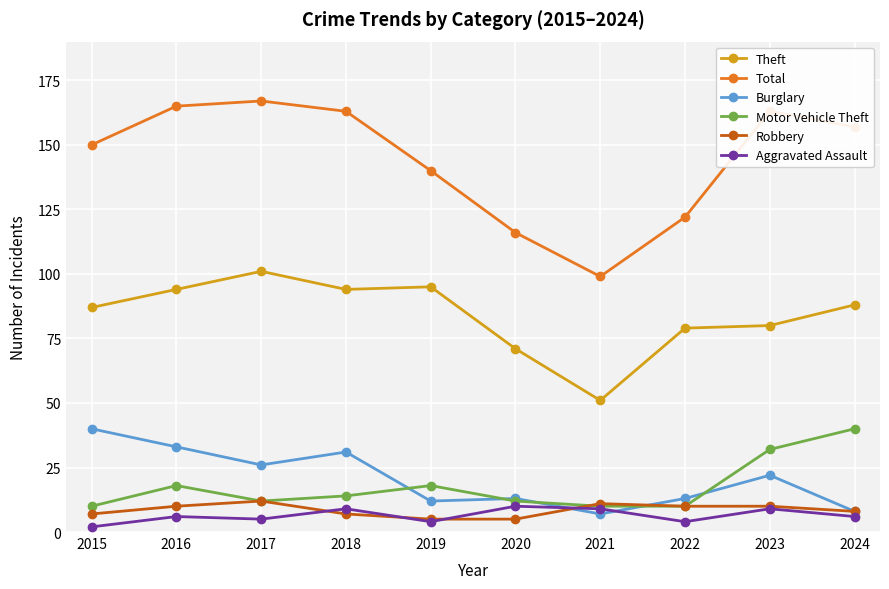

Which series has the largest total across all categories?

Total